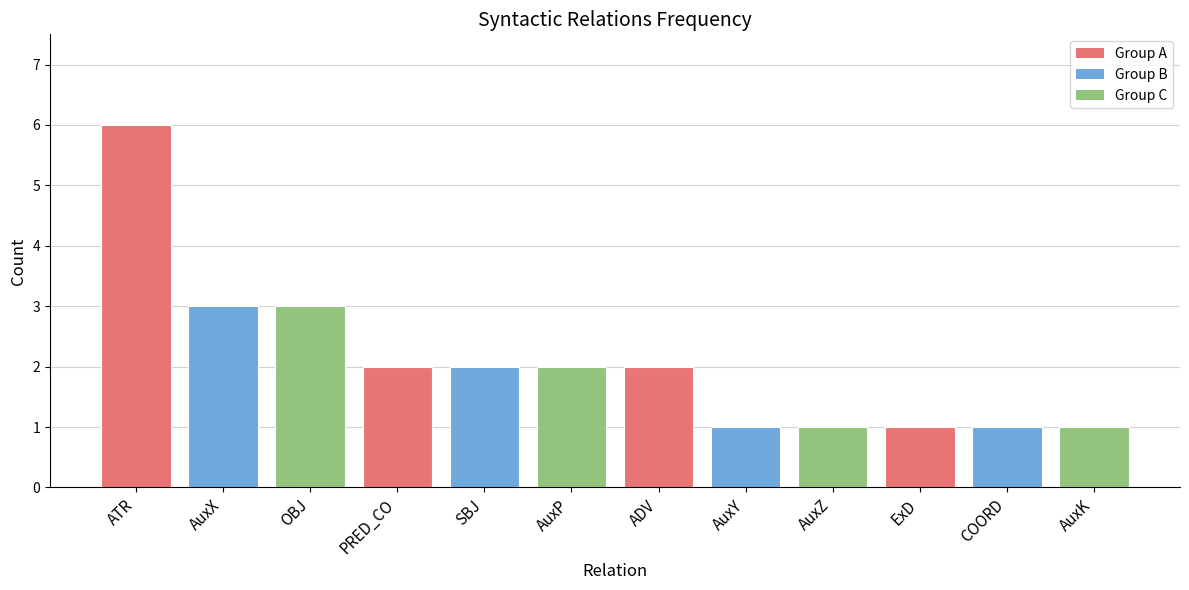

Are the bars grouped side by side (vs. stacked)?

No